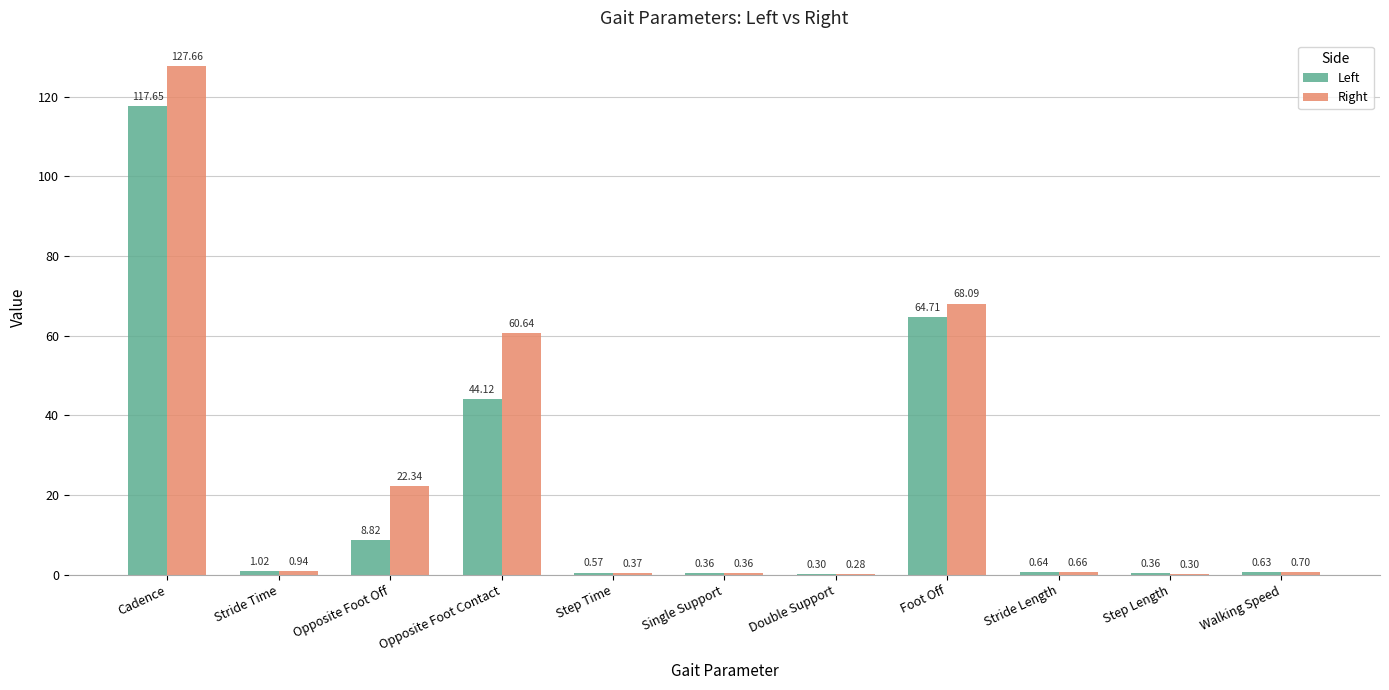

Which series changed the most between Opposite Foot Off and Opposite Foot Contact?

Right